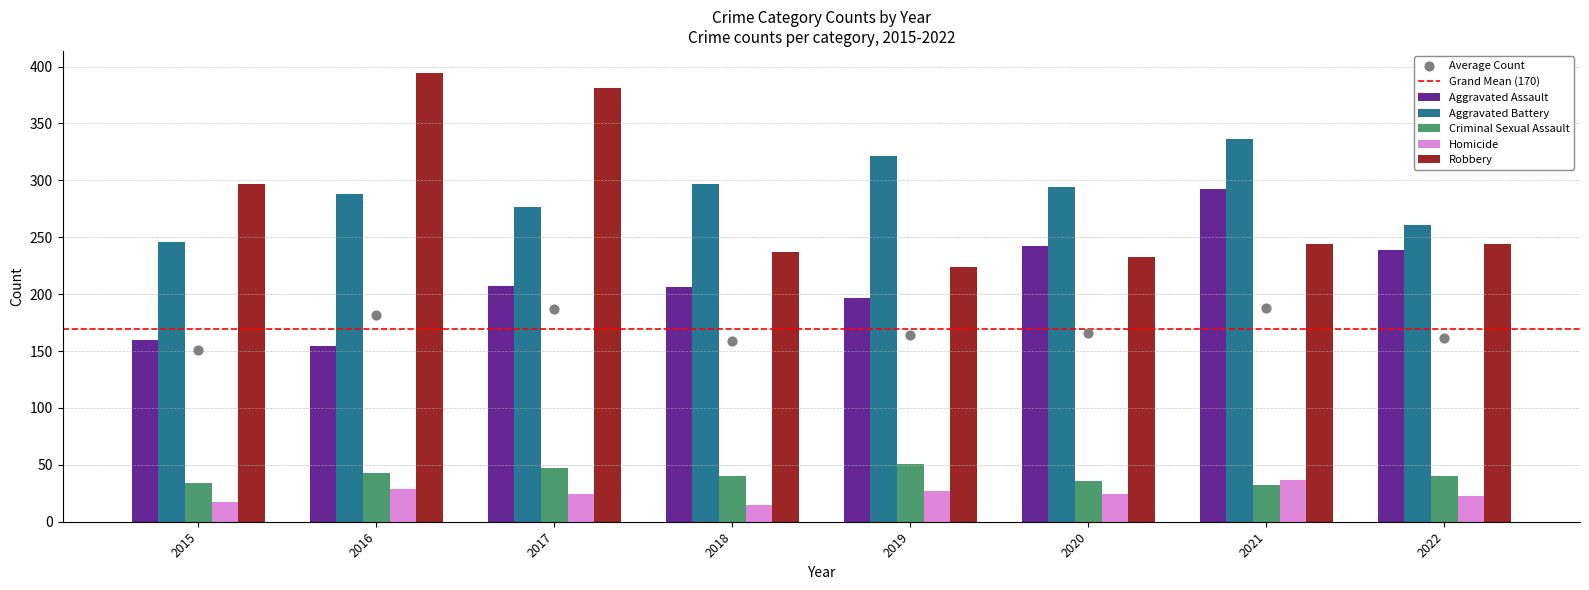

Which series has the largest total across all categories?

Aggravated Battery